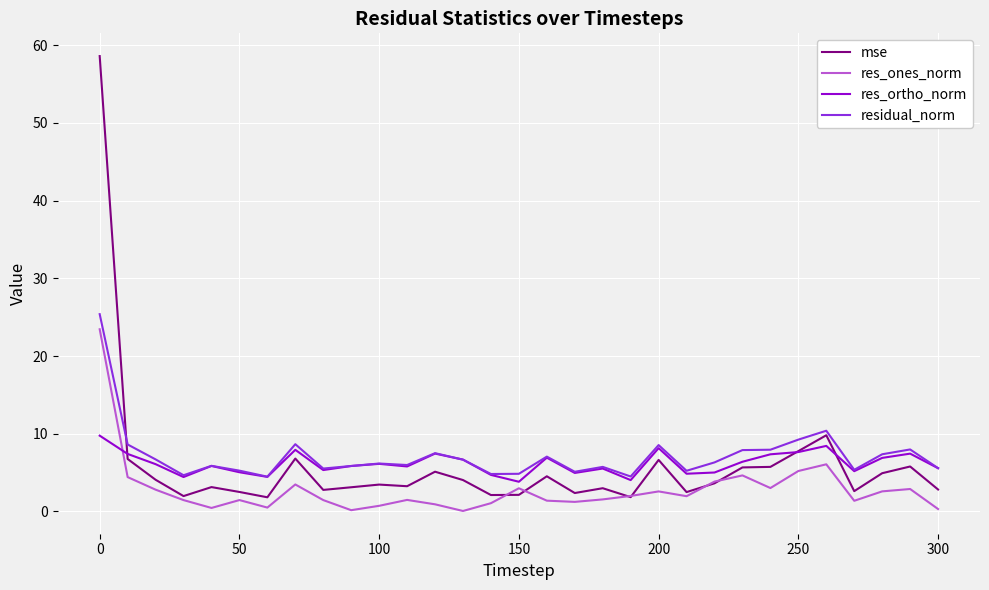

Which series ends up on top after the final intersection of res_ortho_norm and res_ones_norm?

res_ortho_norm